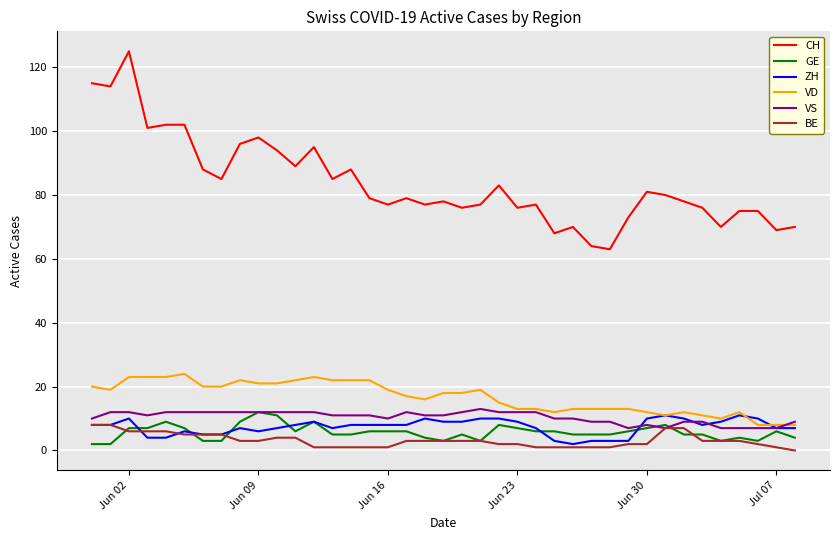

What is the maximum value for BE?

8